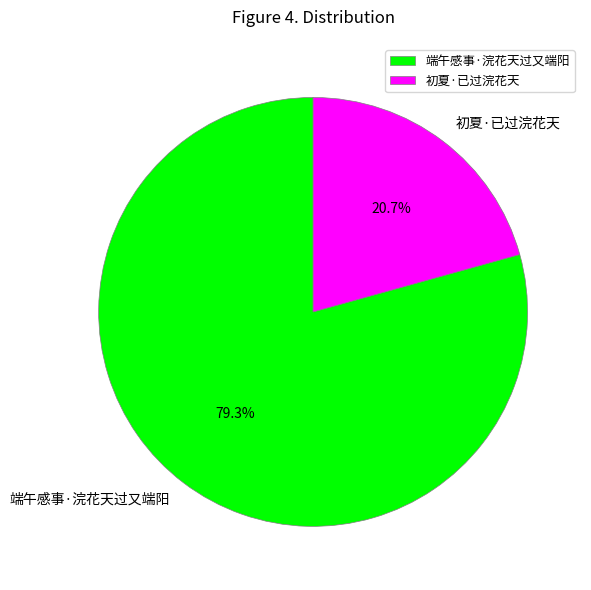

What is the largest slice in the pie chart?

端午感事·浣花天过又端阳